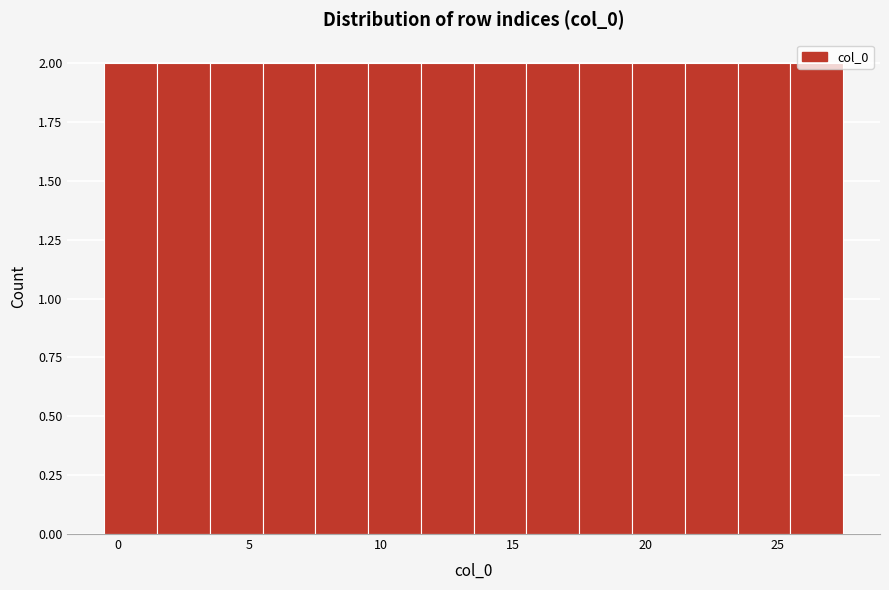

Reading left to right, transcribe this chart: for each bar, give the range it covers on the x-axis and its height. The values are not printed on the chart, so give them approximately, as read against the axis.

-0.5 to 1.5: 2
1.5 to 3.5: 2
3.5 to 5.5: 2
5.5 to 7.5: 2
7.5 to 9.5: 2
9.5 to 11.5: 2
11.5 to 13.5: 2
13.5 to 15.5: 2
15.5 to 17.5: 2
17.5 to 19.5: 2
19.5 to 21.5: 2
21.5 to 23.5: 2
23.5 to 25.5: 2
25.5 to 27.5: 2